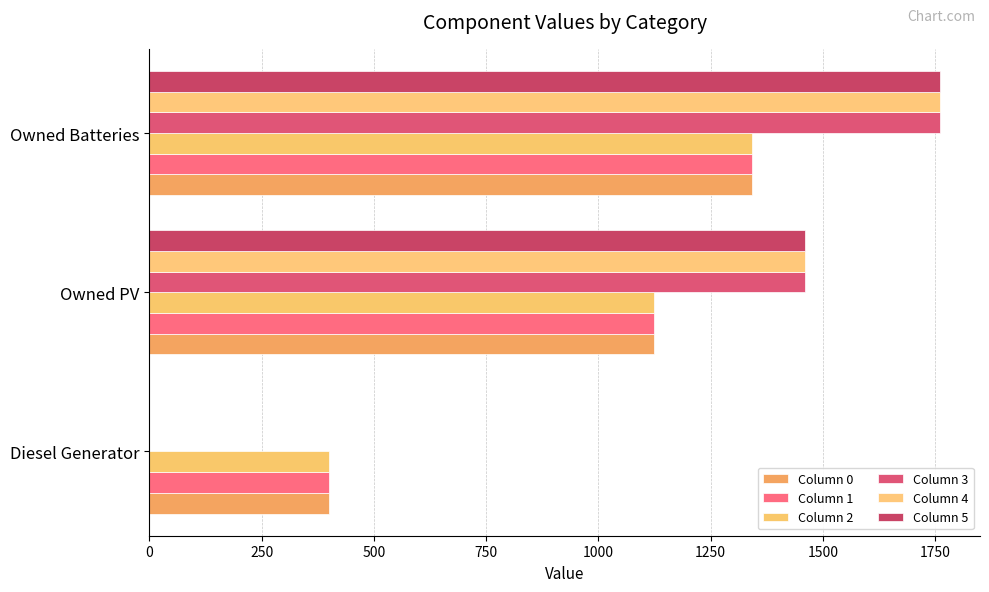

How many distinct data groups are displayed?

6